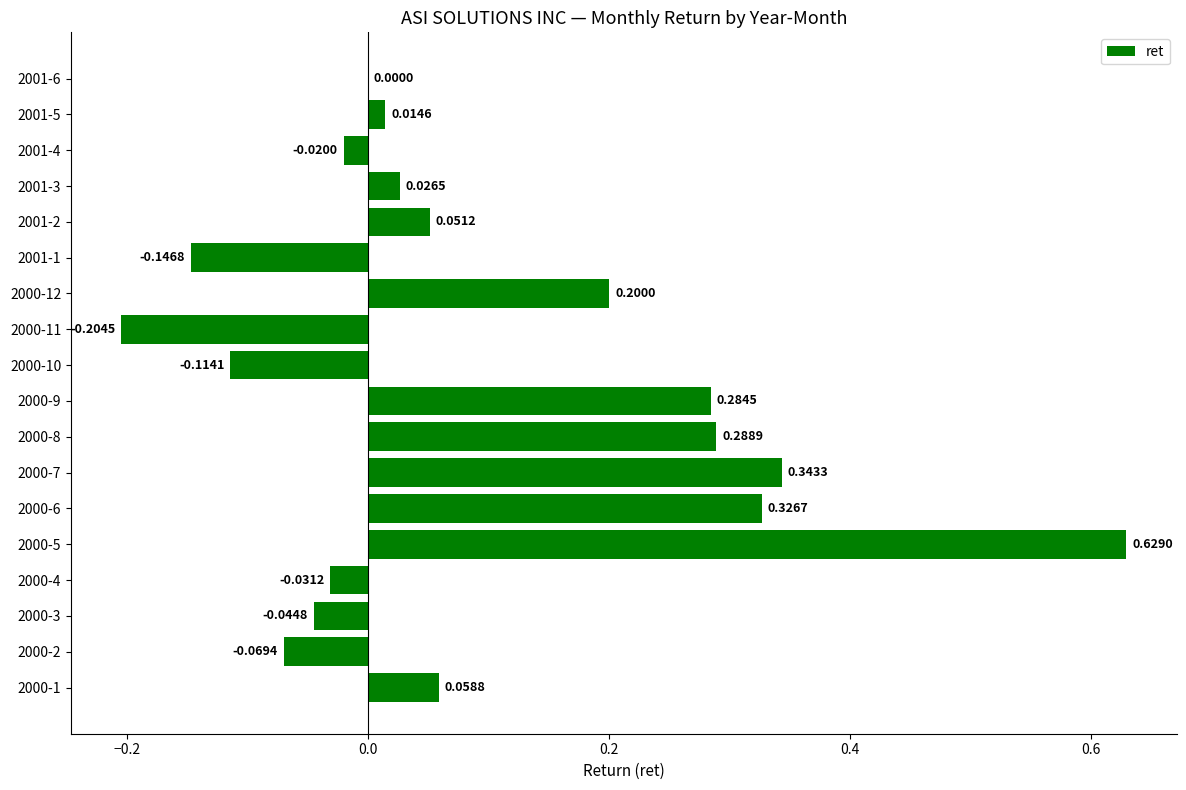

Between 2001-1 and 2001-4, which is larger?

2001-4